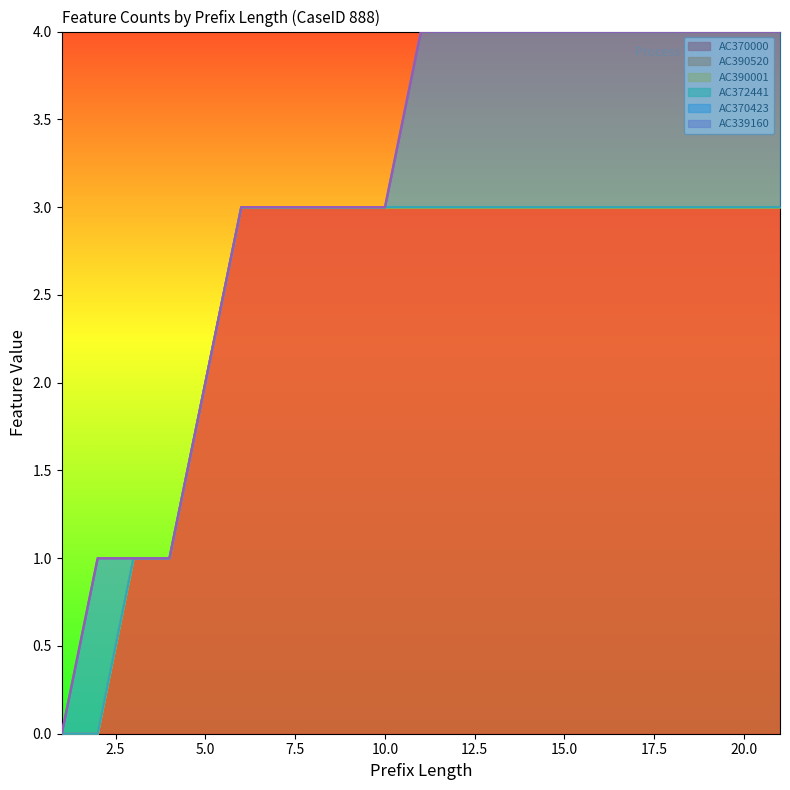

Where is AC370423 nearest to the value 0?

1